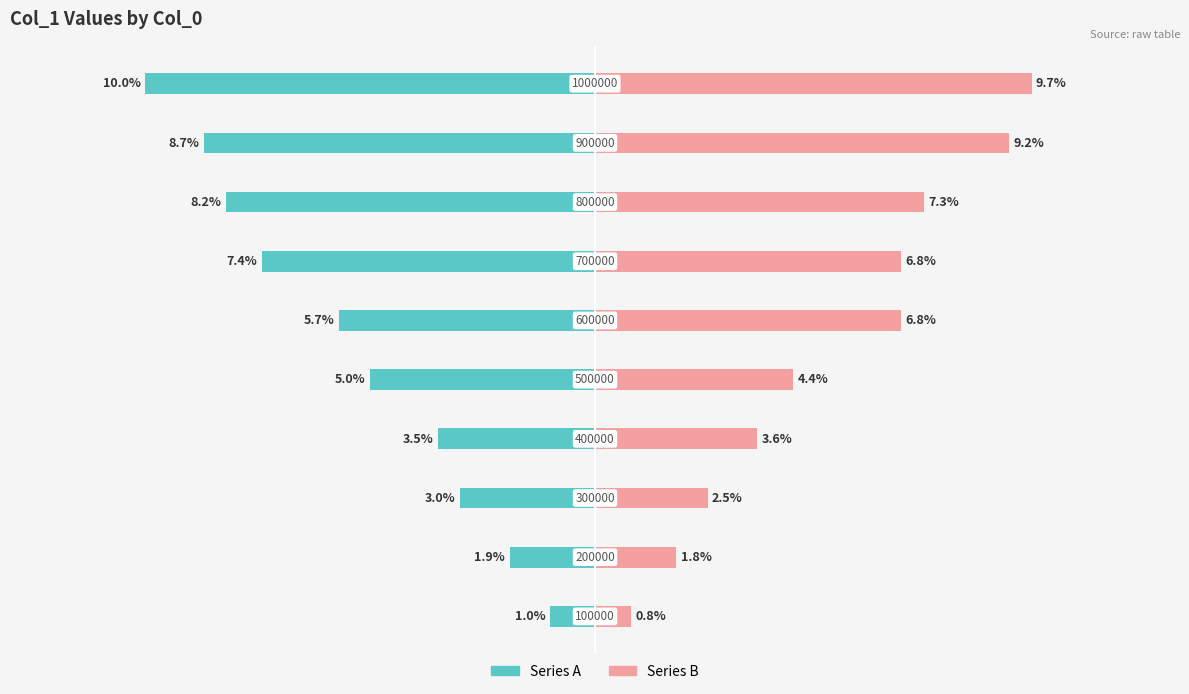

Reading left to right, list all the values displayed in this chart.

Series A: -0.0	-0.0	-0.0	-0.0	-0.1	-0.1	-0.1	-0.1	-0.1	-0.1
Series B: 0.0	0.0	0.0	0.0	0.0	0.1	0.1	0.1	0.1	0.1